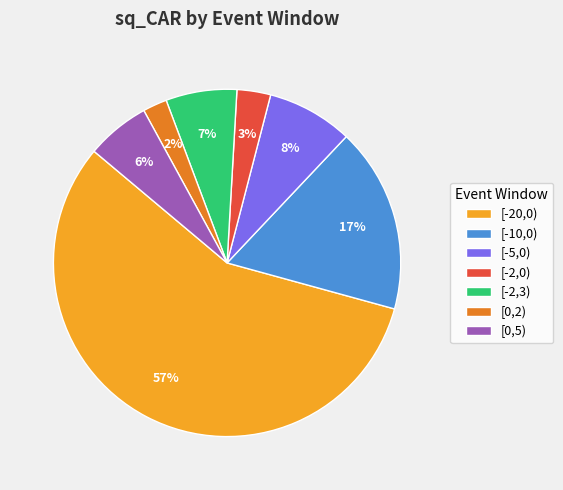

Is the sum of [-20,0) and [-2,3) greater than half?

Yes